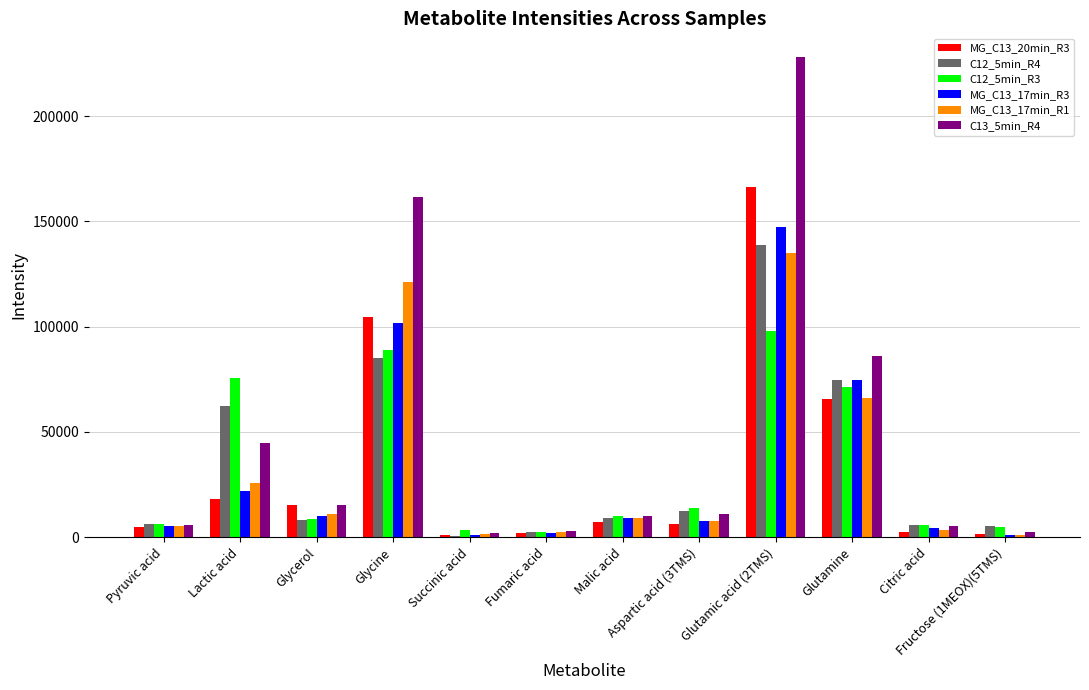

True or false: C12_5min_R3 has a value of 88870.7 at Glycine.

True